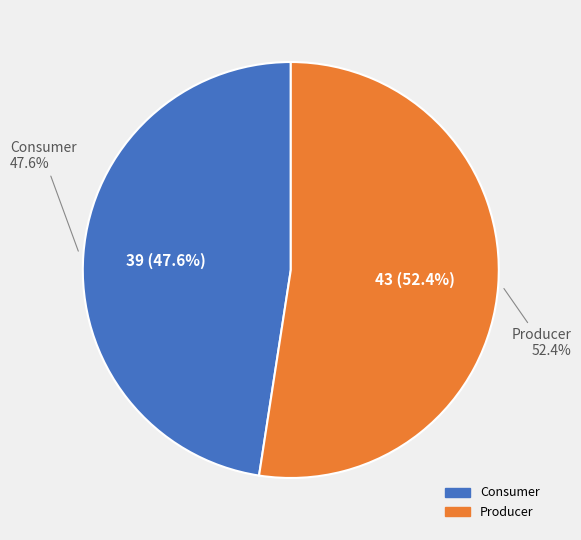

What percentage do Consumer and Producer together represent?

100.0%